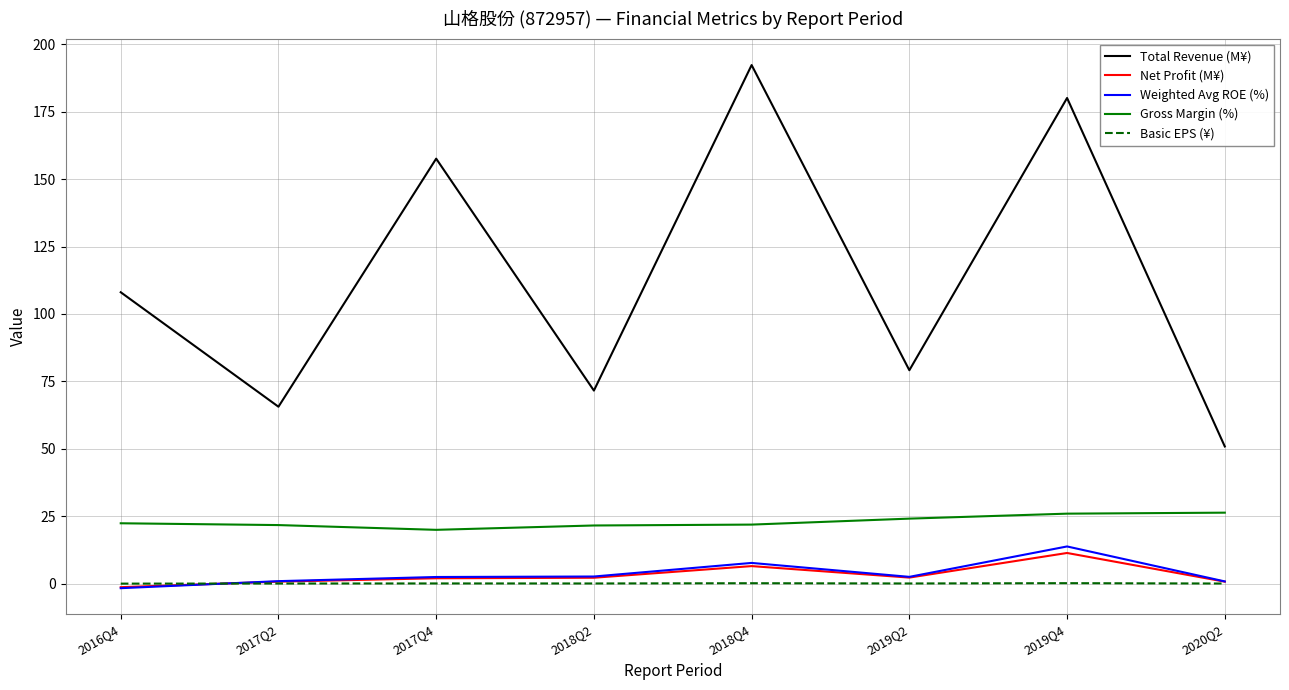

Which series has the largest total across all categories?

Total Revenue (M¥)